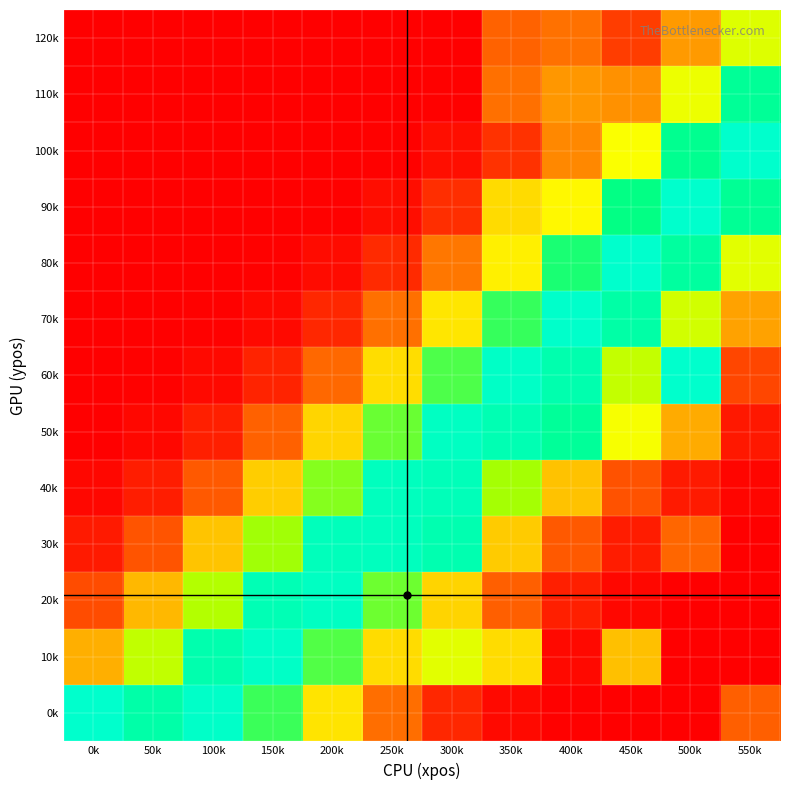

How many distinct data groups are displayed?

13